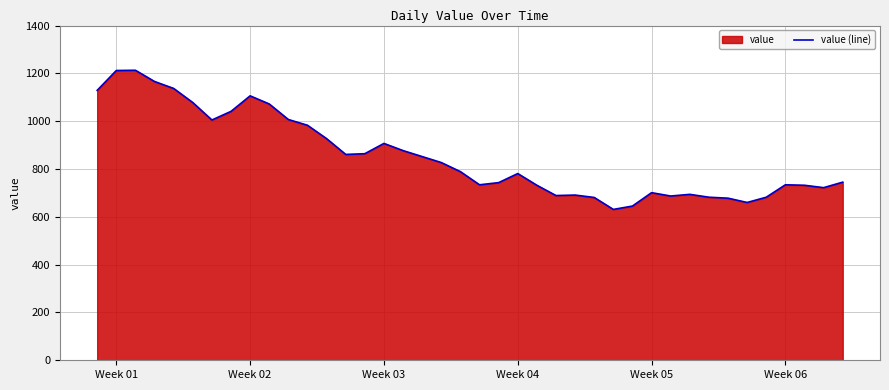

What is the greatest value displayed?

1213